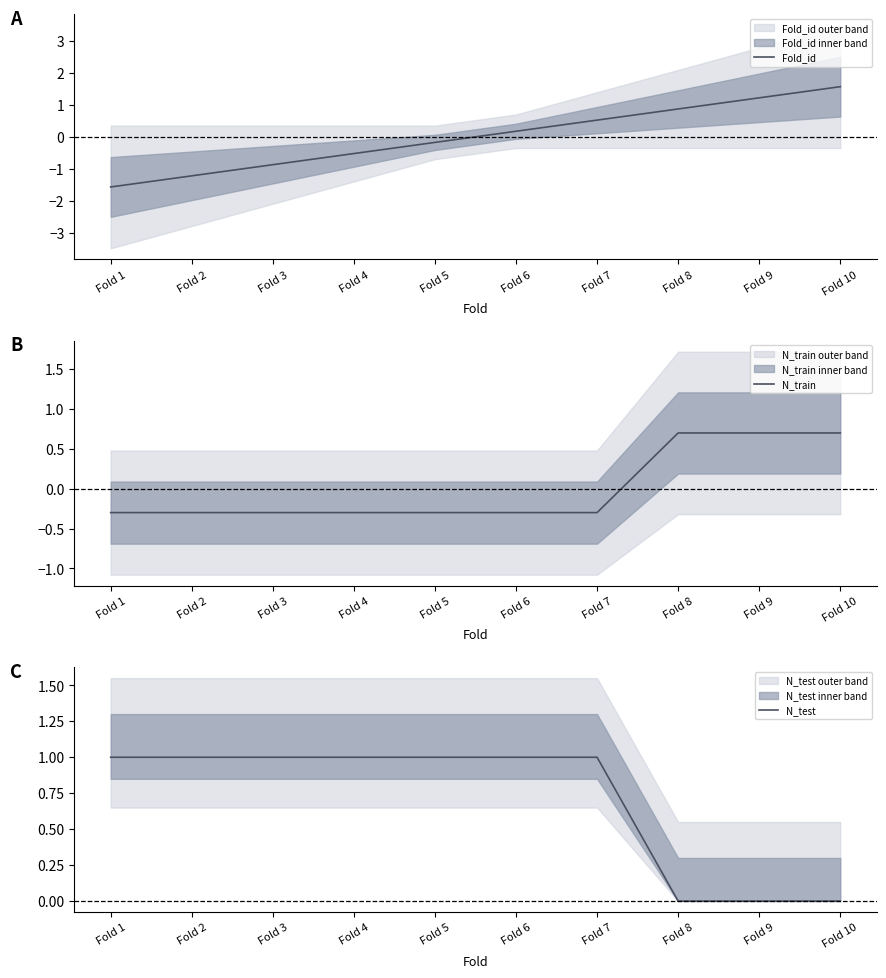

At which category does the chart reach its peak across all series?

Fold 10